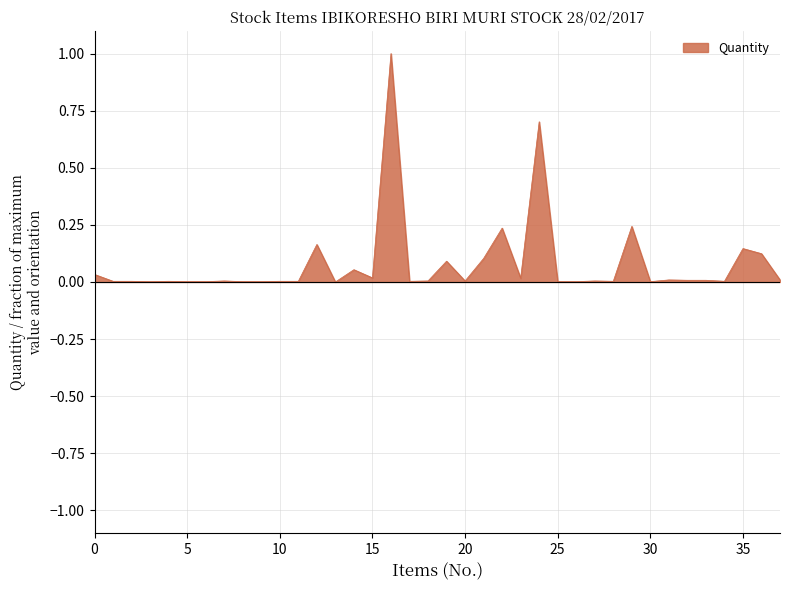

What is the difference between the maximum and minimum values?

1.0